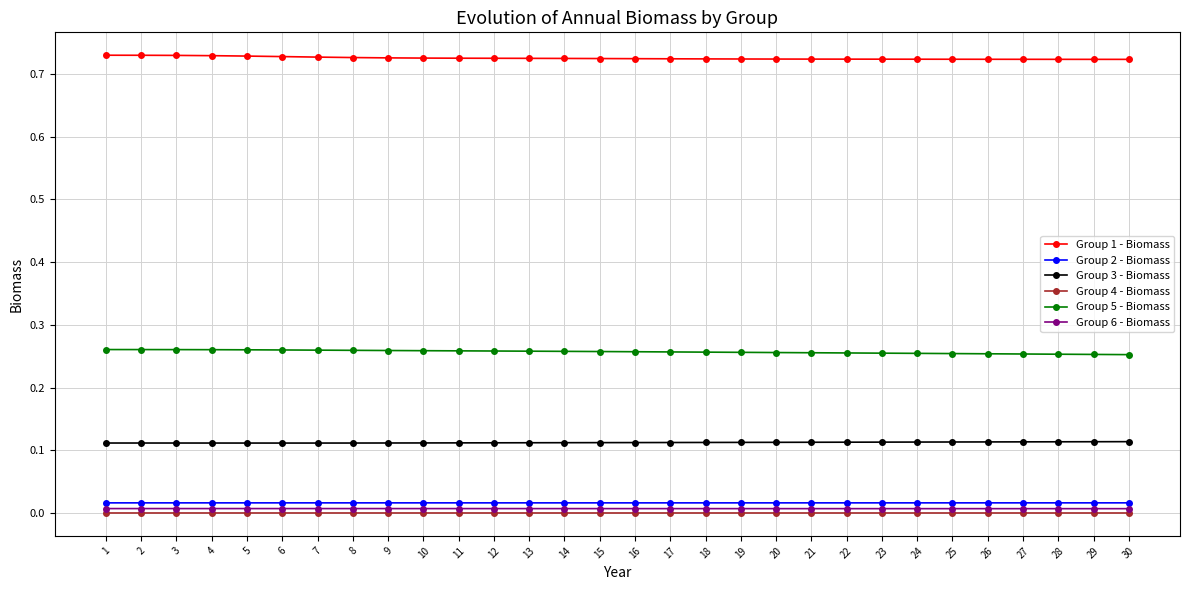

At how many categories does at least one series exceed 0?

30